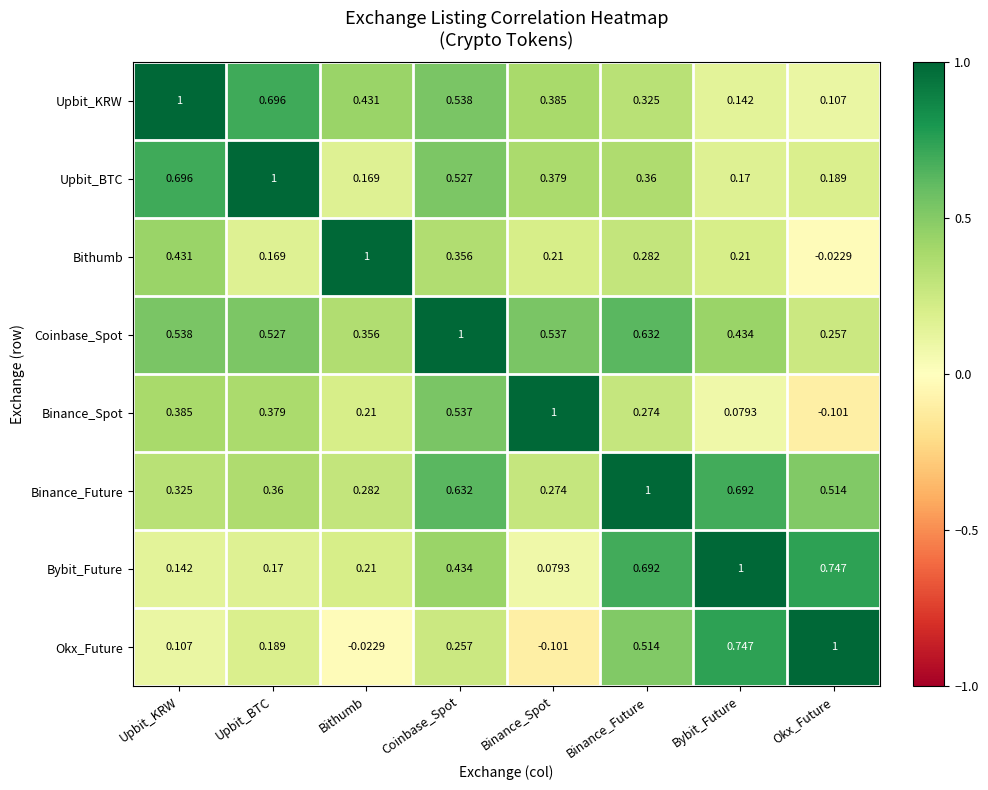

Which series has the largest total across all categories?

Coinbase_Spot